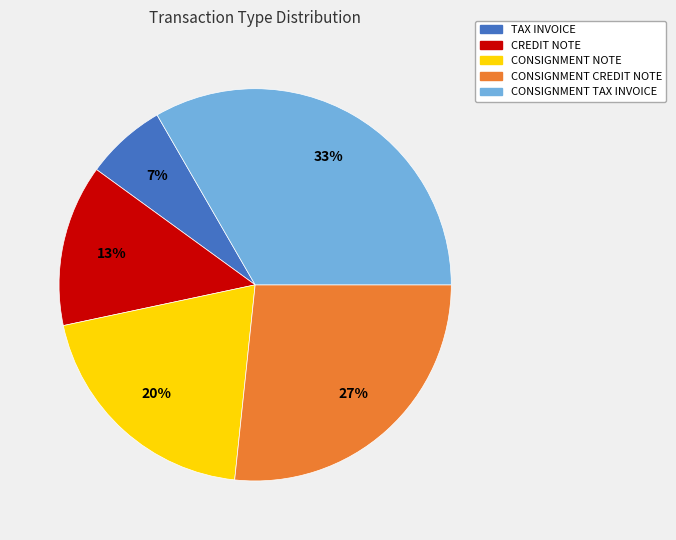

Combined, do CREDIT NOTE and TAX INVOICE account for over 50%?

No